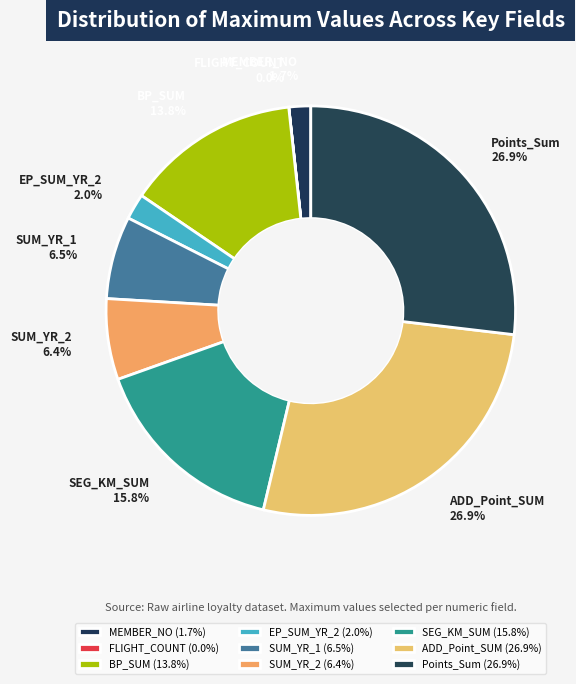

Is the sum of ADD_Point_SUM and SEG_KM_SUM greater than half?

No